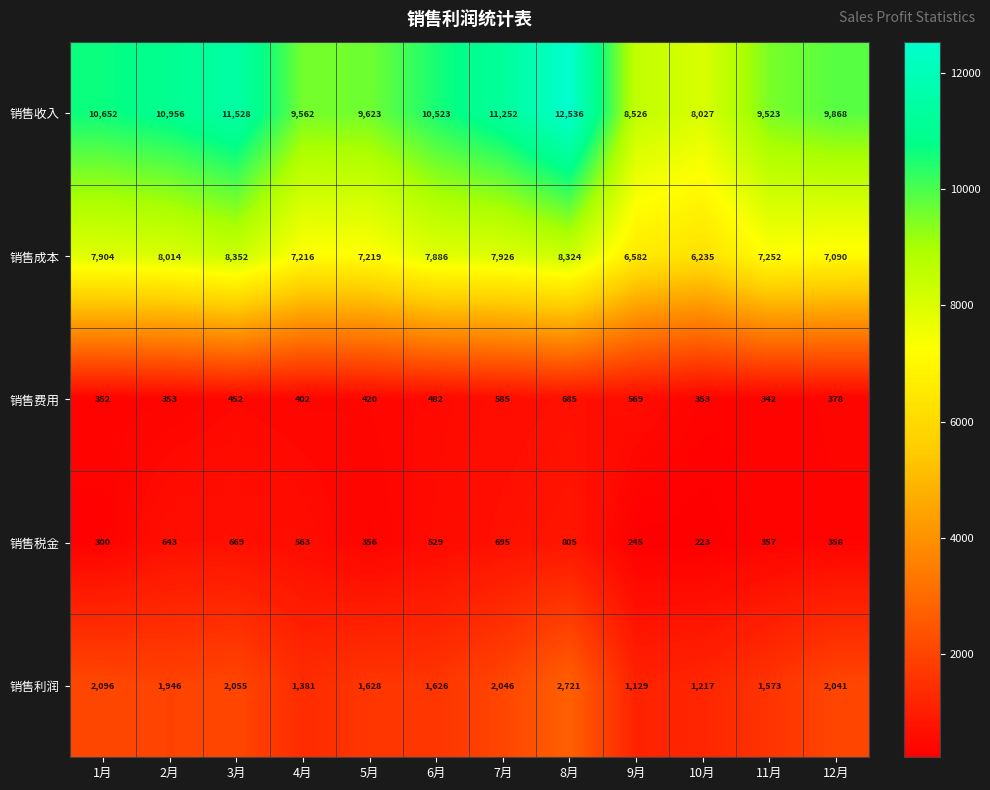

Rank the categories by 销售税金 value from lowest to highest.

10月, 9月, 1月, 5月, 11月, 12月, 6月, 4月, 2月, 3月, 7月, 8月